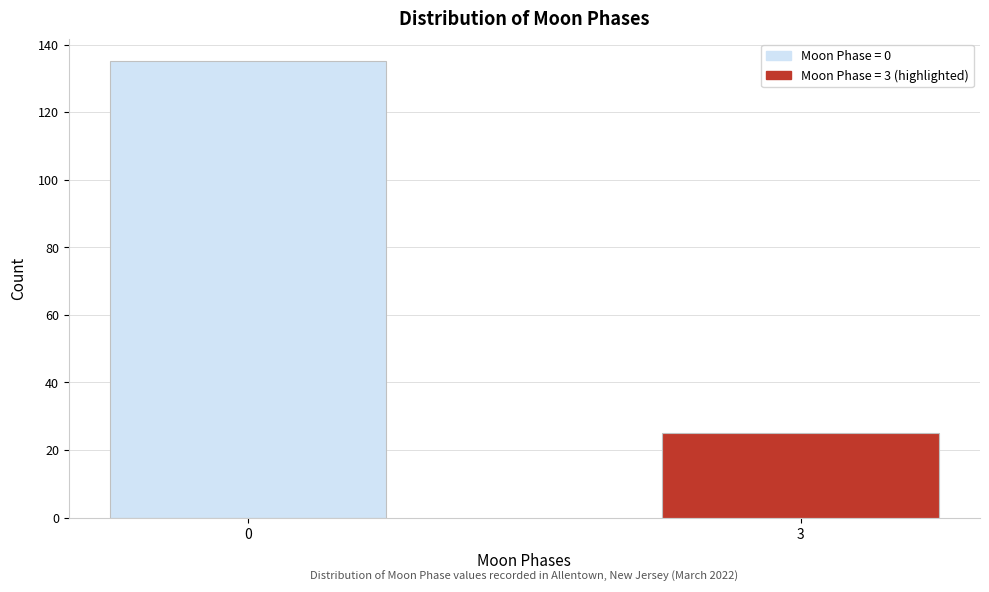

Reading left to right, list all the values displayed in this chart.

135	25